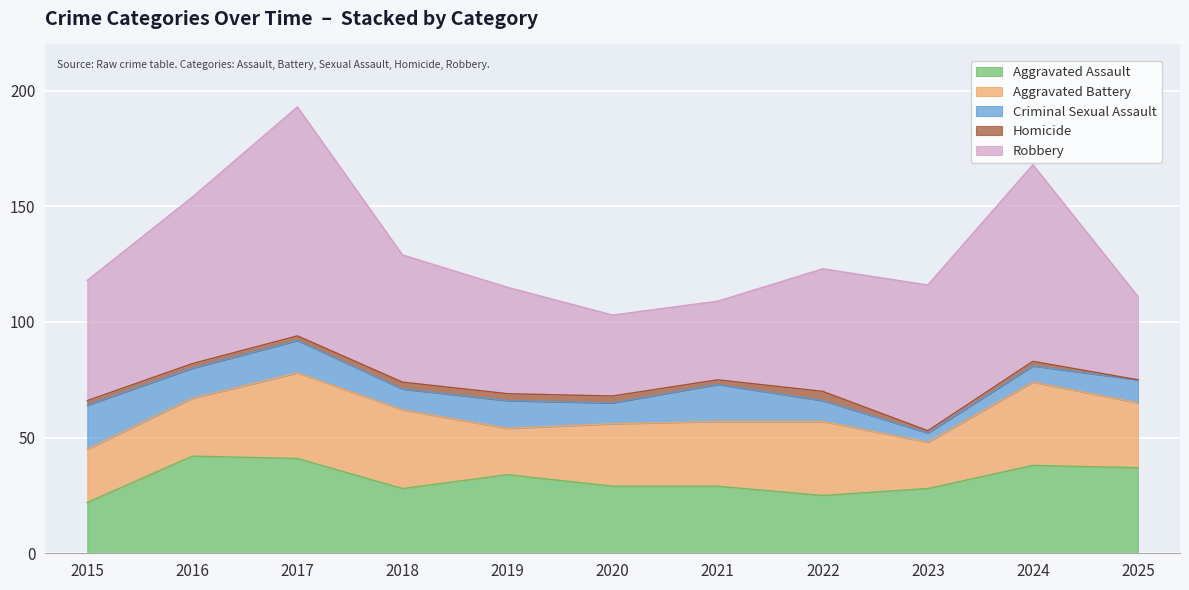

True or false: Homicide and Aggravated Battery cross at least once.

False